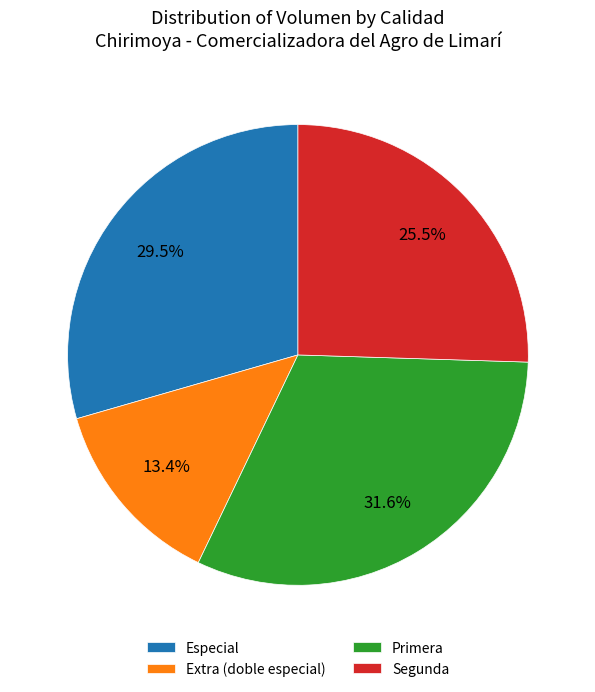

Which slice is the smallest?

Extra (doble especial)